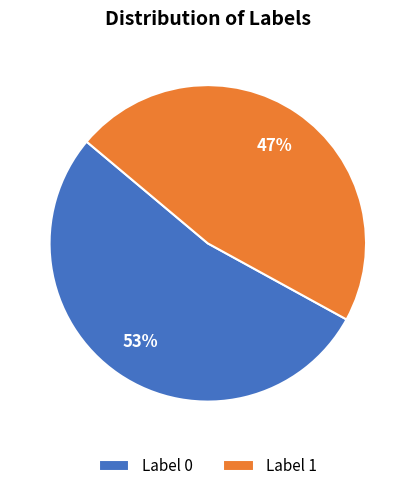

Rank the categories by value from lowest to highest.

Label 1, Label 0